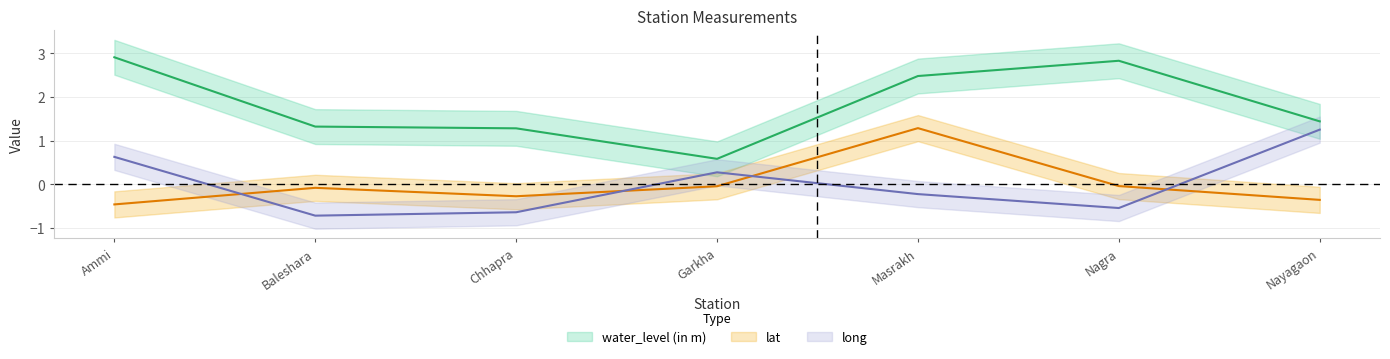

Rank the series by their maximum value, from lowest to highest.

long, lat, water_level (in m)